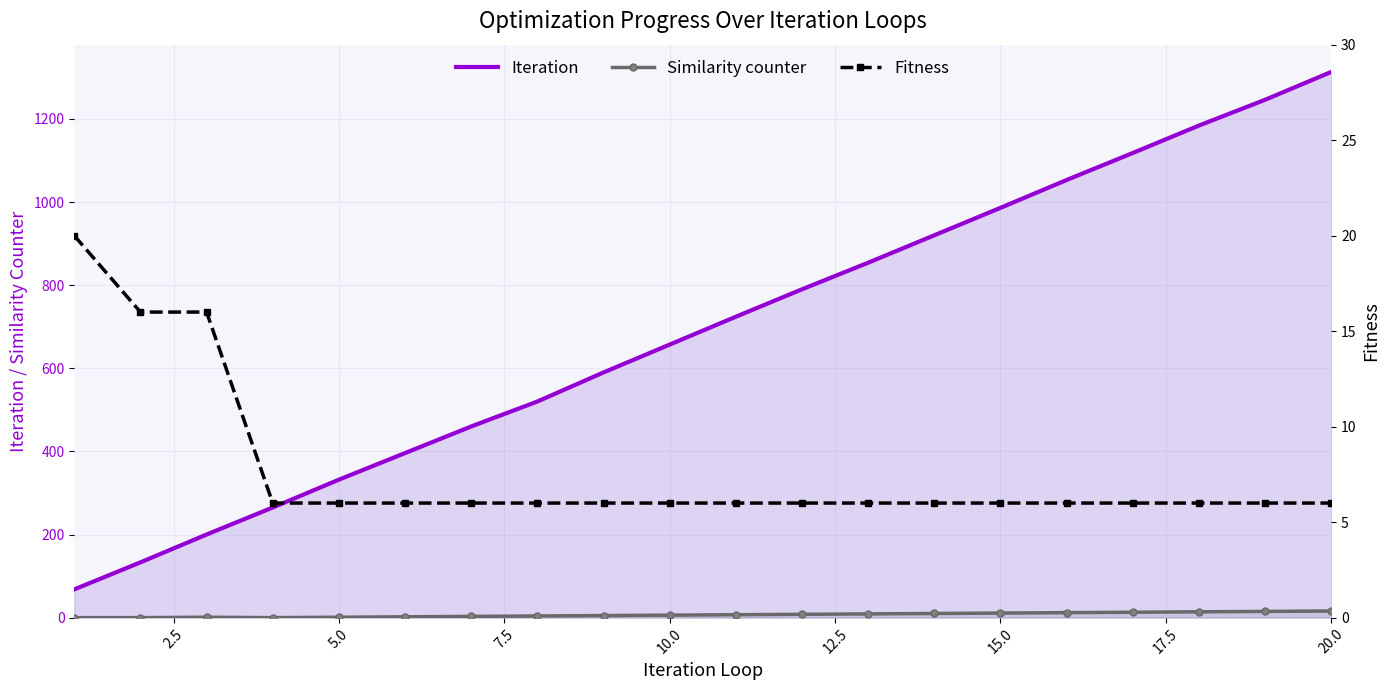

The value of Iteration at 15.0 is 986. True or false?

True